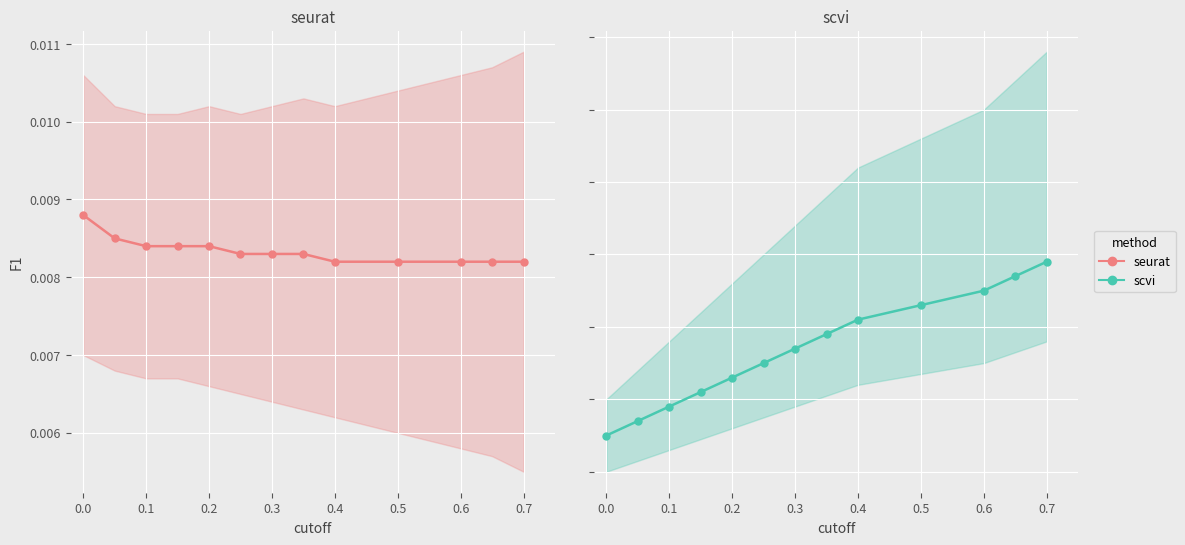

True or false: scvi and seurat intersect in this chart.

False